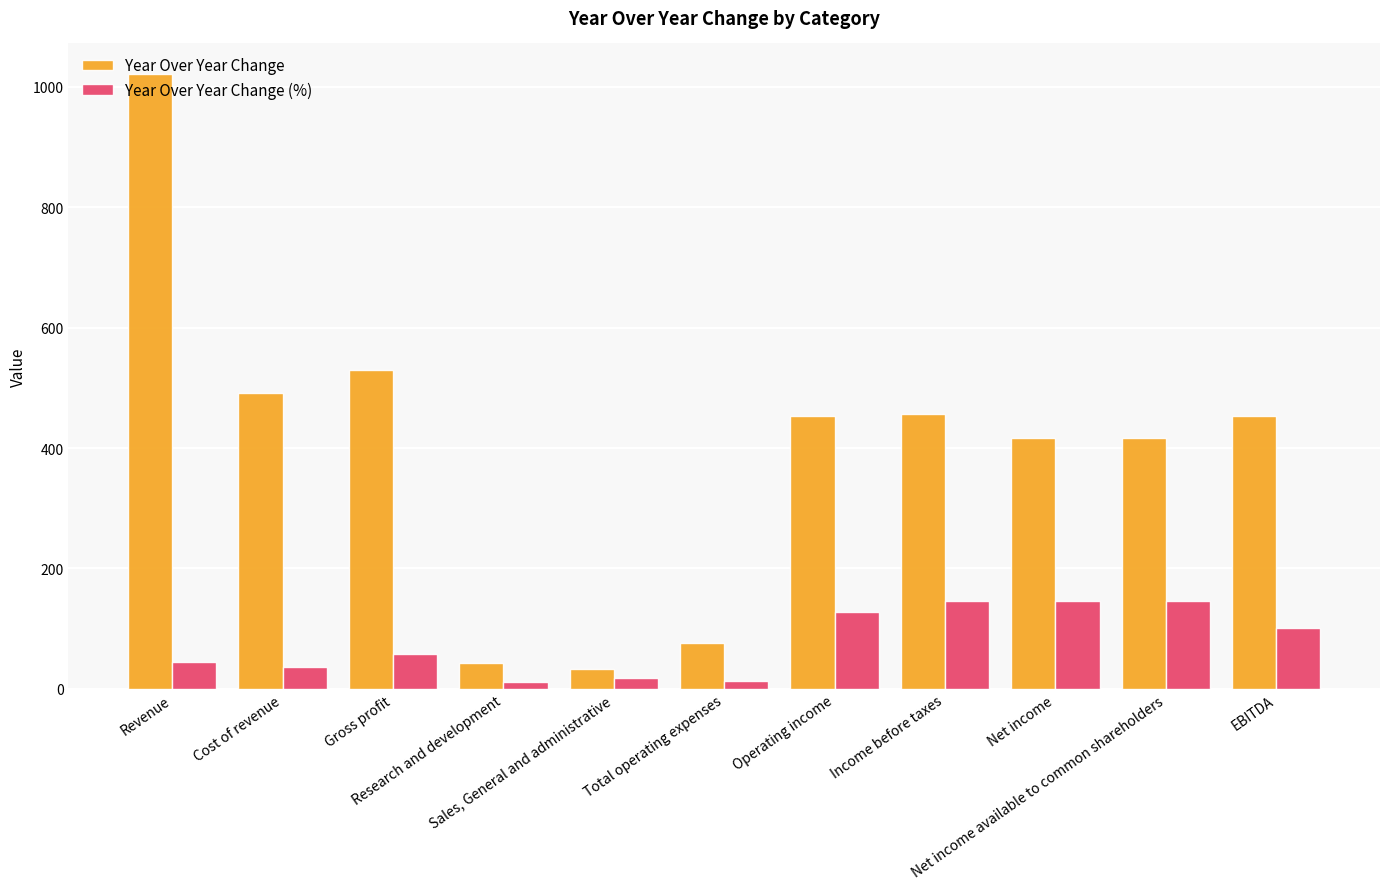

Which series has the largest range (max minus min)?

Year Over Year Change